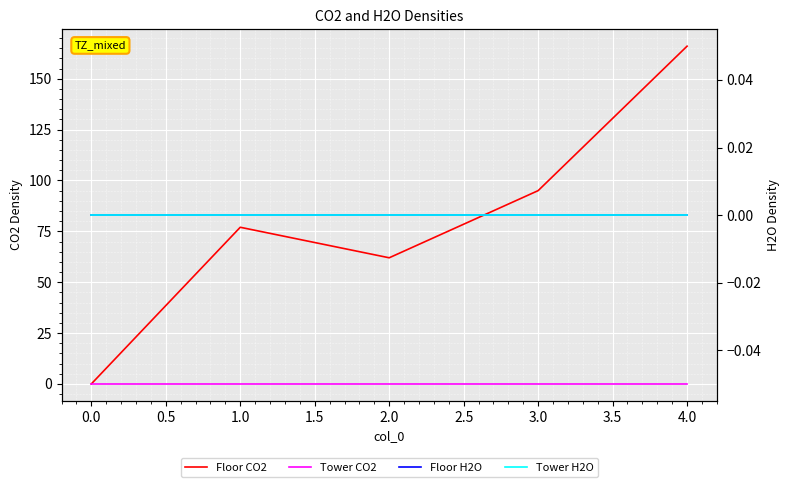

What are all the series names shown in the legend?

Floor CO2, Tower CO2, Floor H2O, Tower H2O